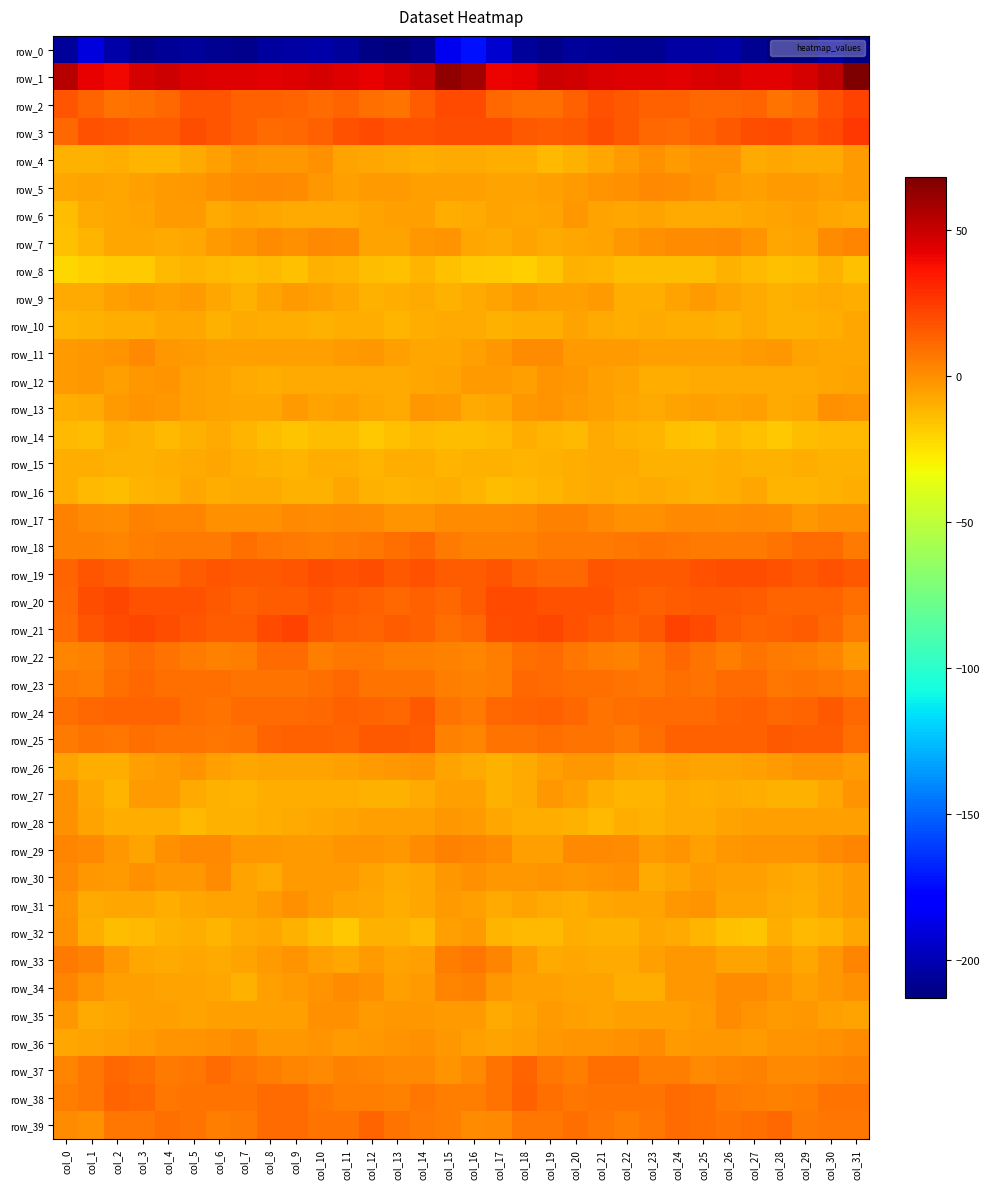

Which category has the lowest value in the row_19 series?

col_4